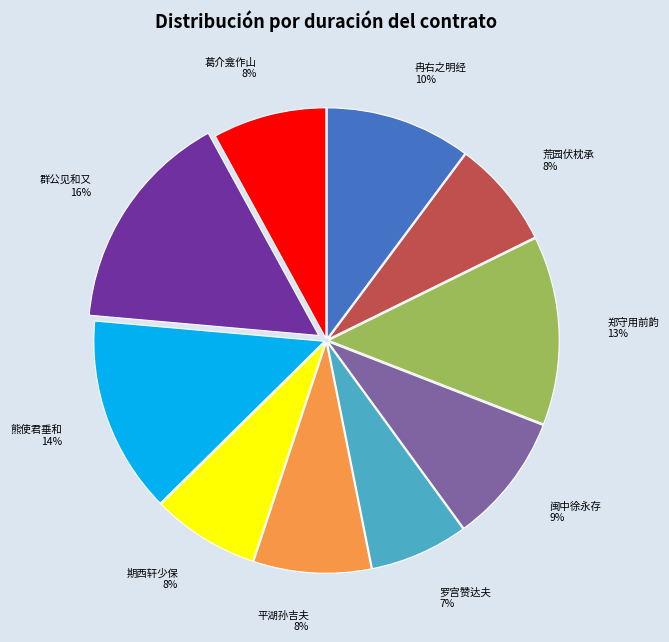

Combined, do 群公见和又 and 葛介龛作山 account for over 50%?

No